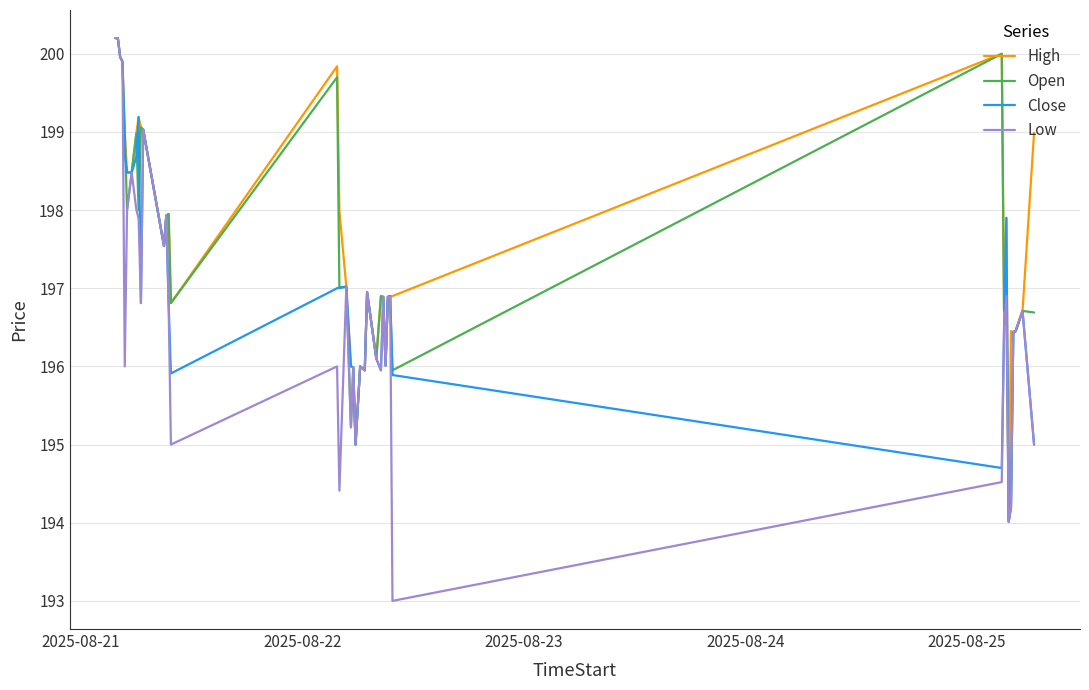

What is the maximum value for Low?

200.2